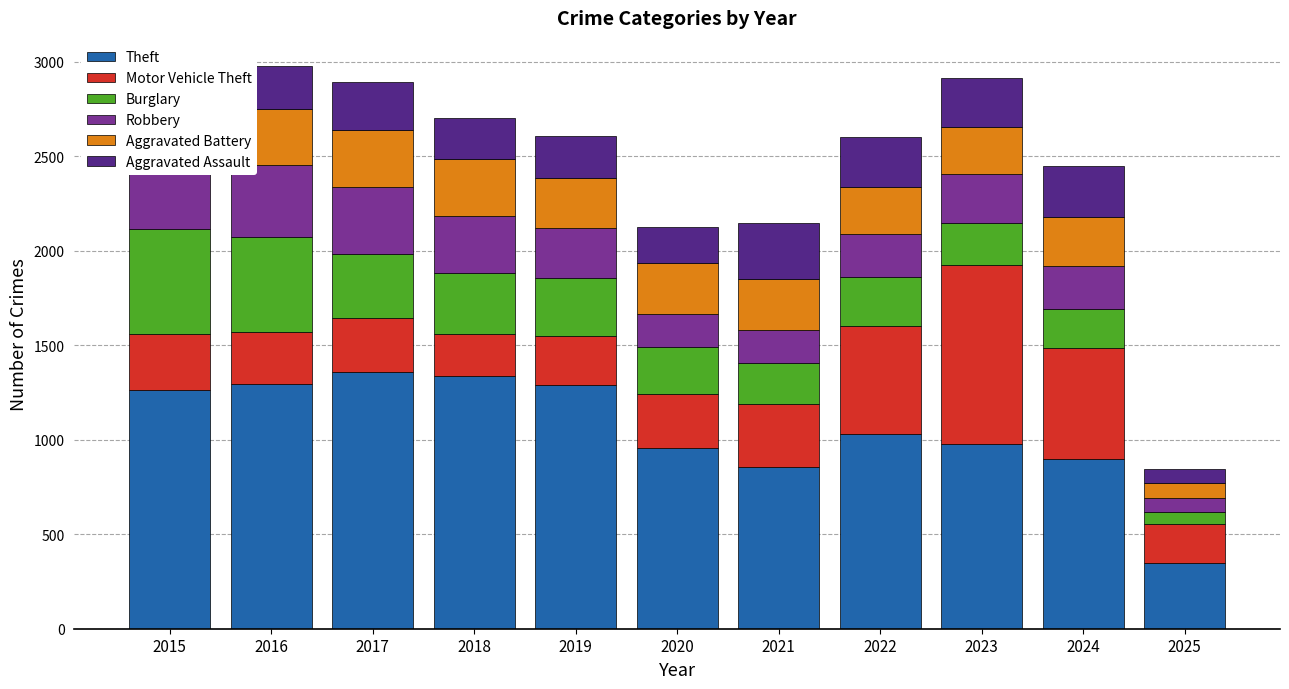

Is it true that Theft equals 346 at 2025?

True